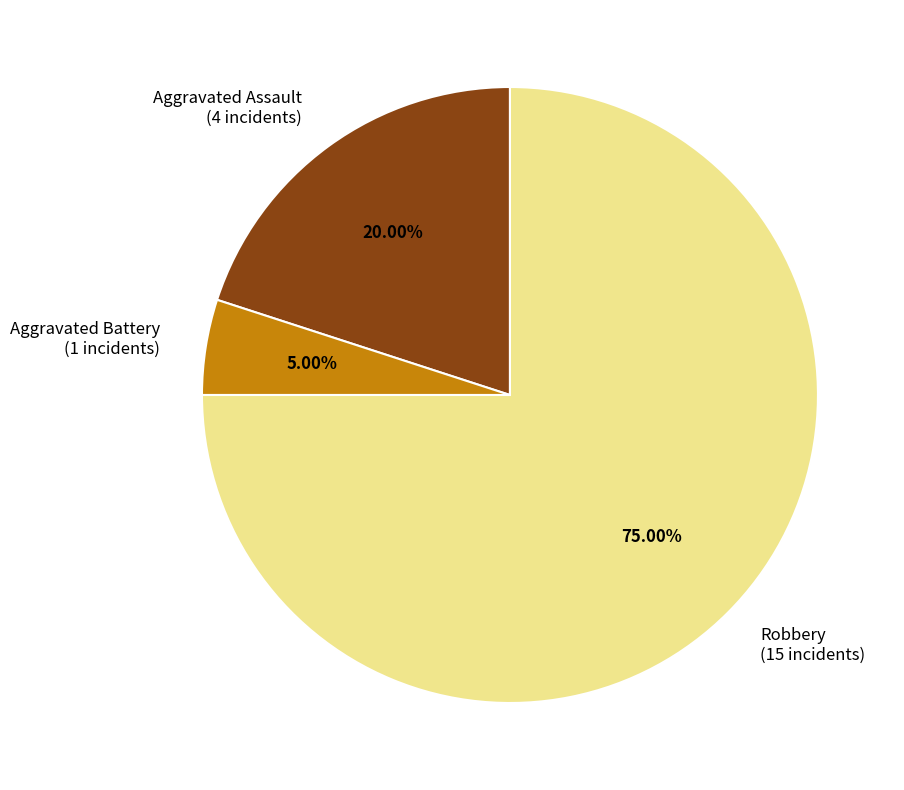

Which has a higher value, Aggravated Assault (4 incidents) or Aggravated Battery (1 incidents)?

Aggravated Assault (4 incidents)